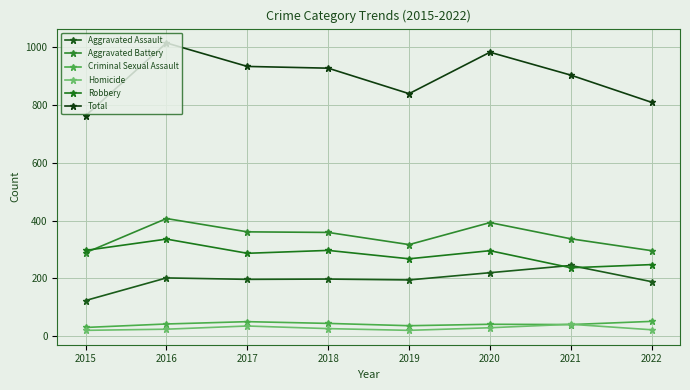

Rank the categories by Aggravated Assault value from lowest to highest.

2015, 2022, 2019, 2017, 2018, 2016, 2020, 2021